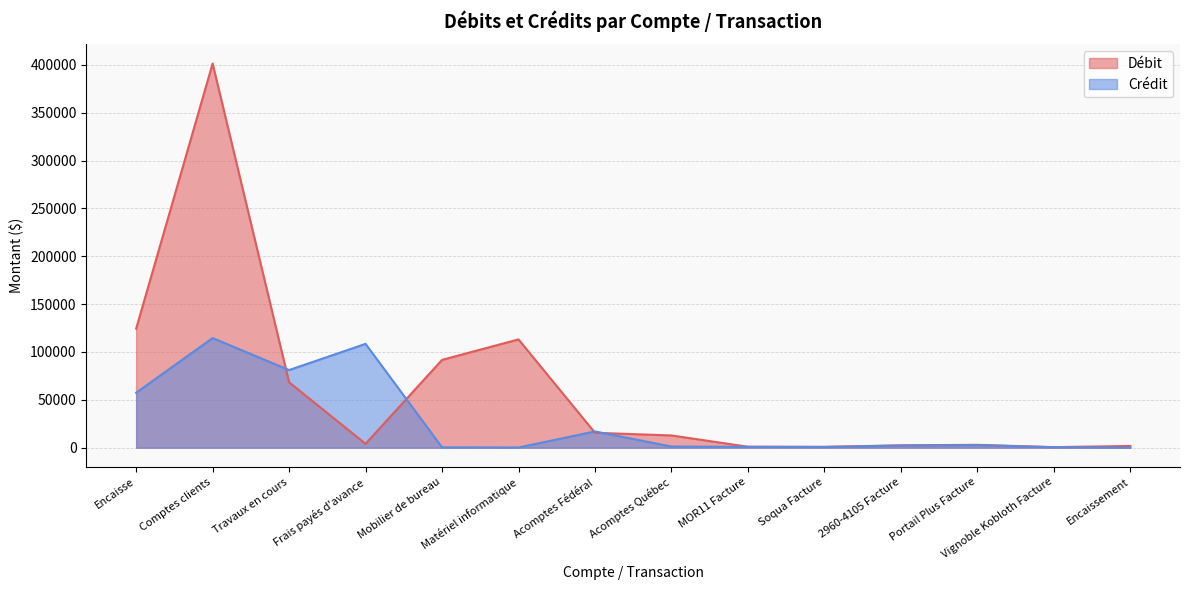

At how many categories does at least one series exceed 256036?

1